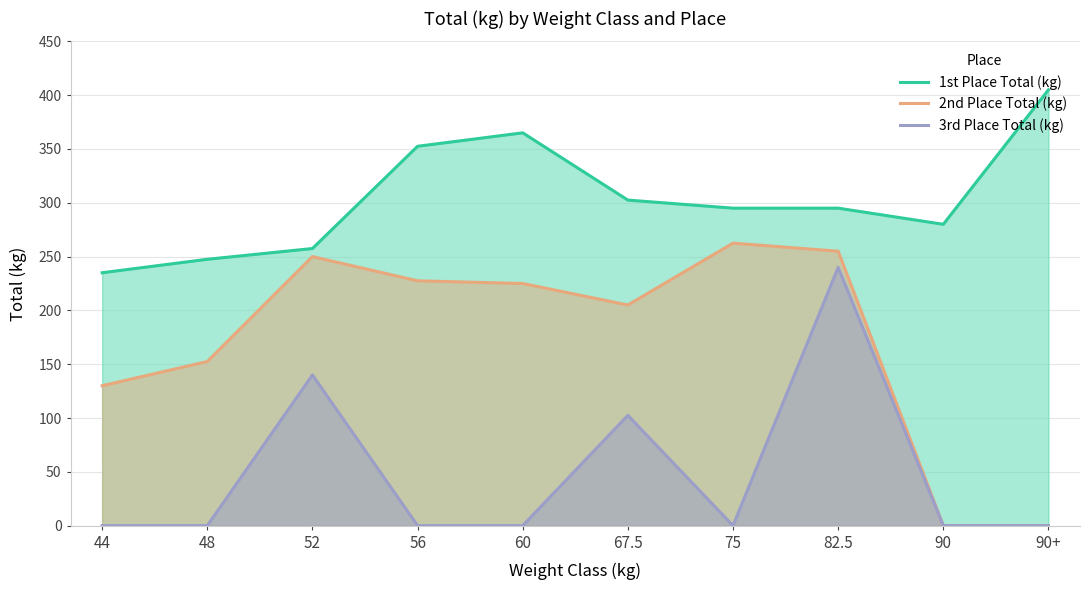

What is the spread (max minus min) of values at 48?

247.5